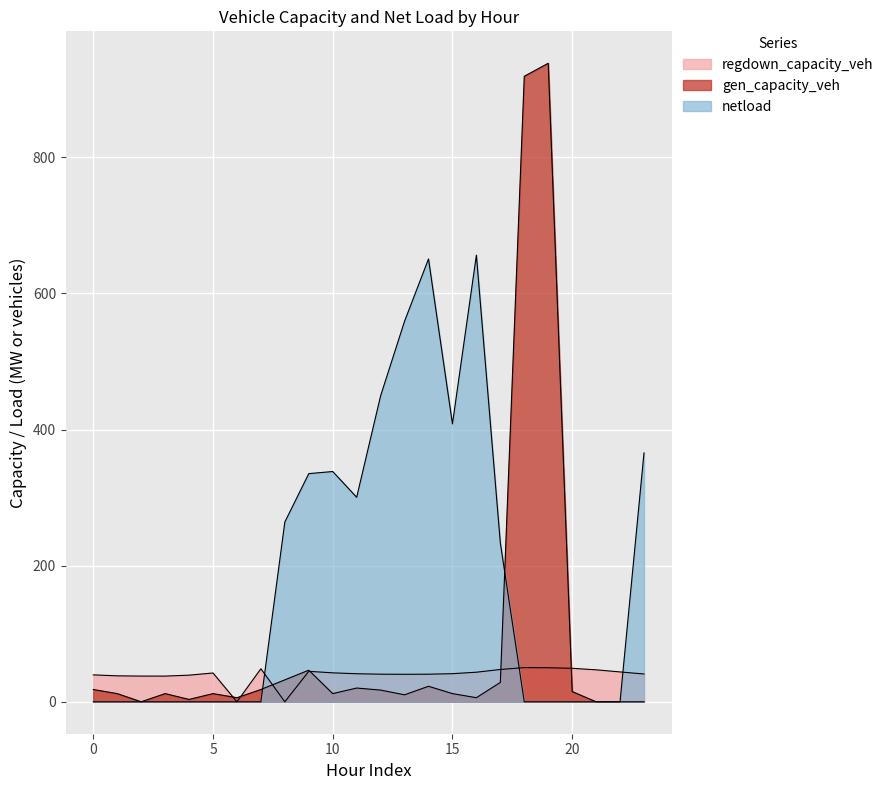

What is the sum of all gen_capacity_veh values?

2161.6